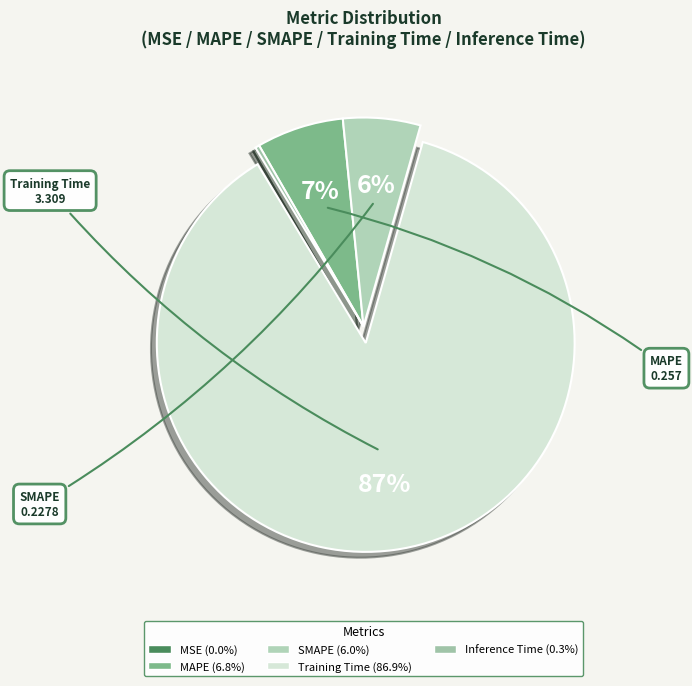

What percentage is NOT represented by Inference Time?

99.7%